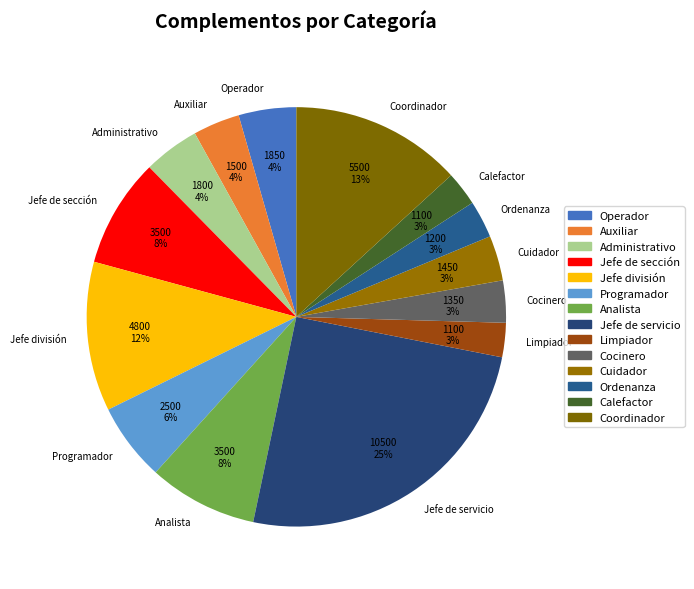

Does Cocinero represent more than half of the total?

No